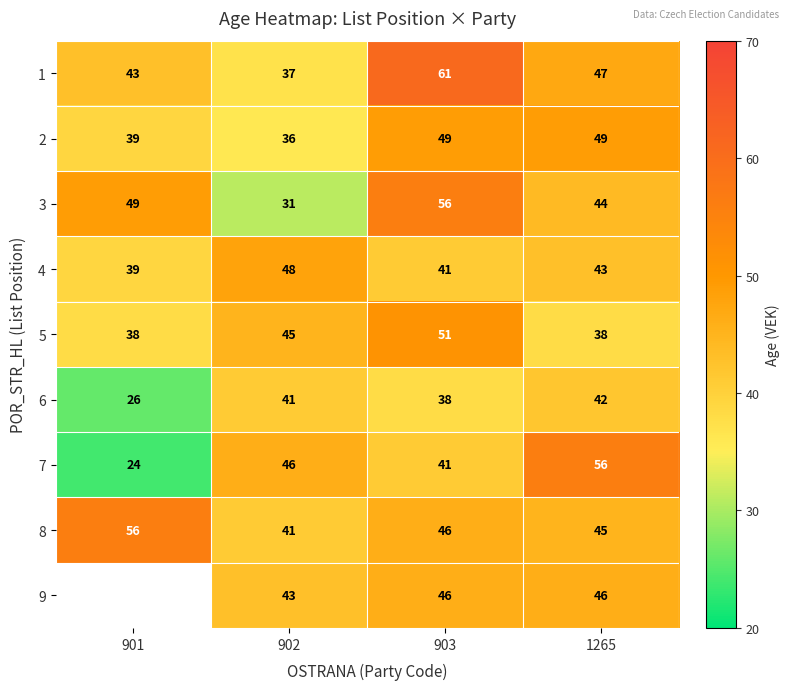

The value of 7 at 901 is 24. True or false?

True